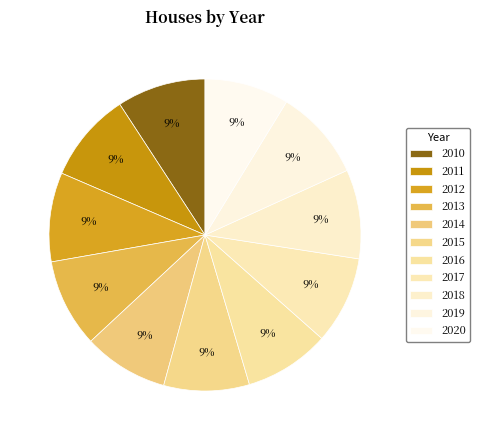

Count the number of slices in the pie.

11